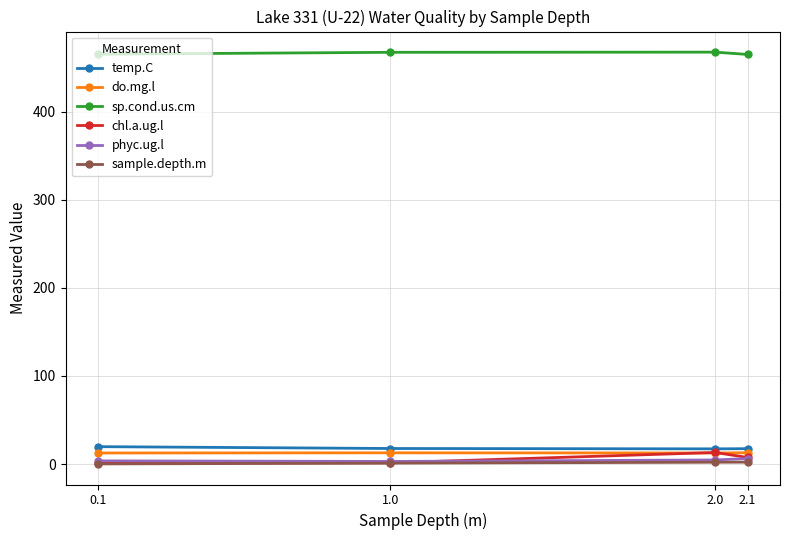

At how many categories does at least one series exceed 80?

4